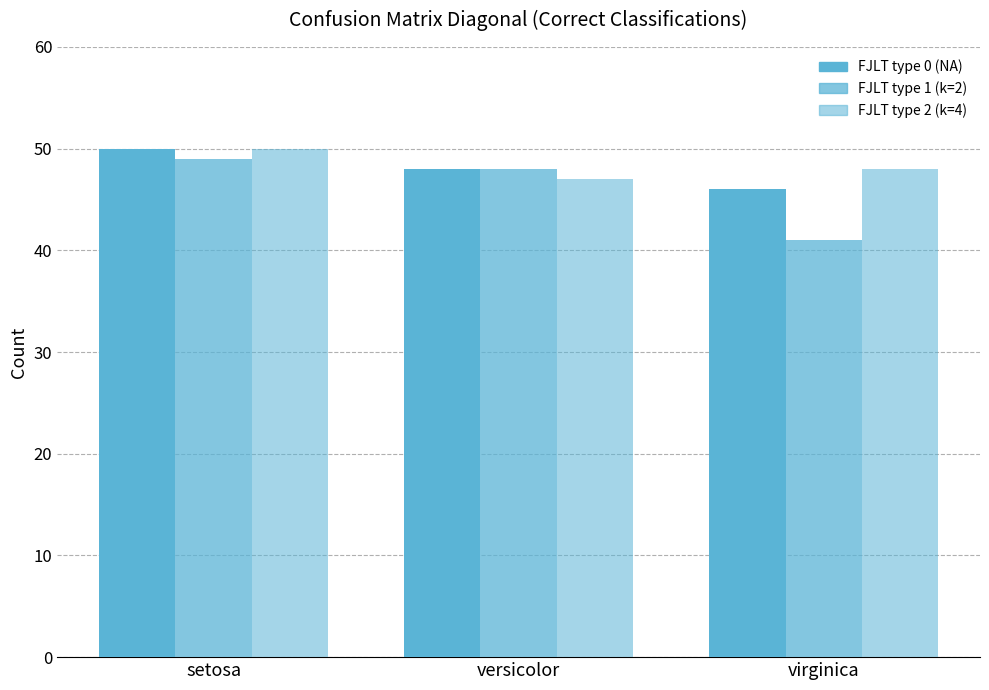

Reading right to left, list all the values displayed in this chart.

FJLT0_correct: virginica=46	versicolor=48	setosa=50
FJLT1_k2_correct: virginica=41	versicolor=48	setosa=49
FJLT2_k4_correct: virginica=48	versicolor=47	setosa=50